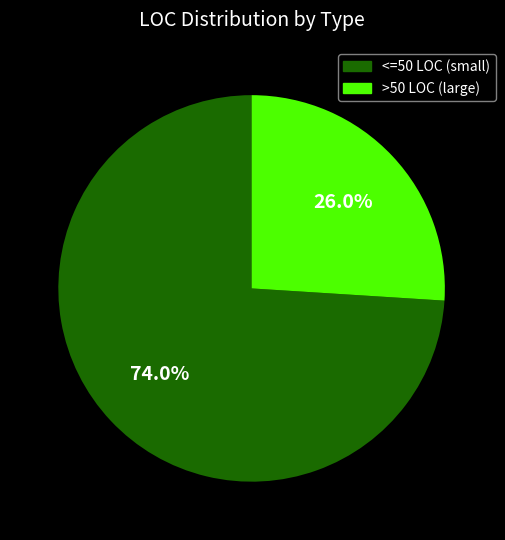

Which category has the biggest portion of the pie?

<=50 LOC (small)